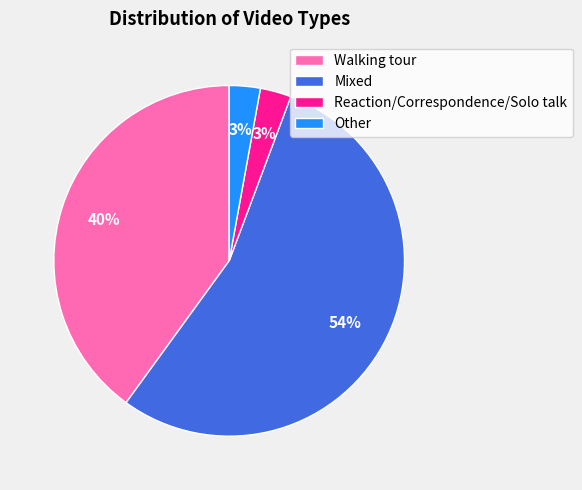

The Walking tour slice represents 33% of the pie. True or false?

False